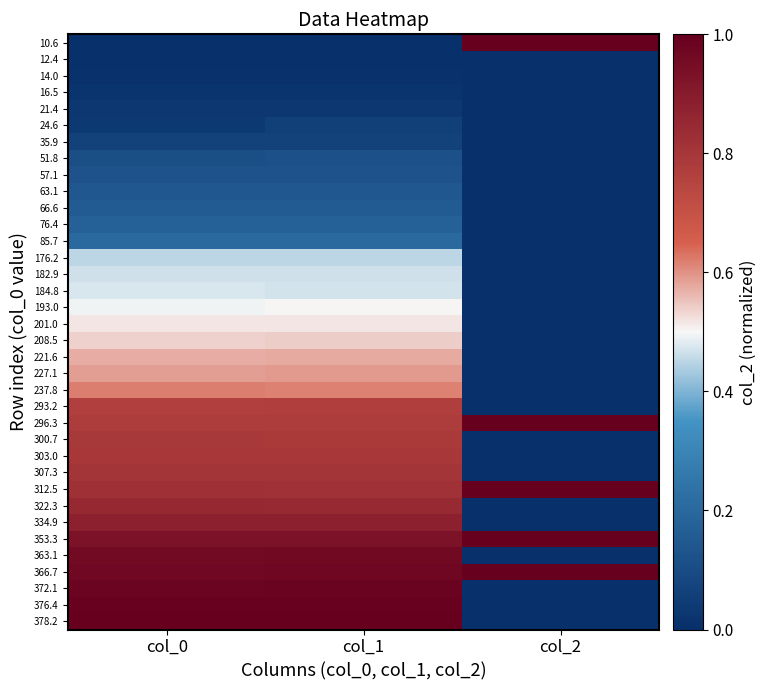

Which has a higher value, col_0 or col_2?

col_2